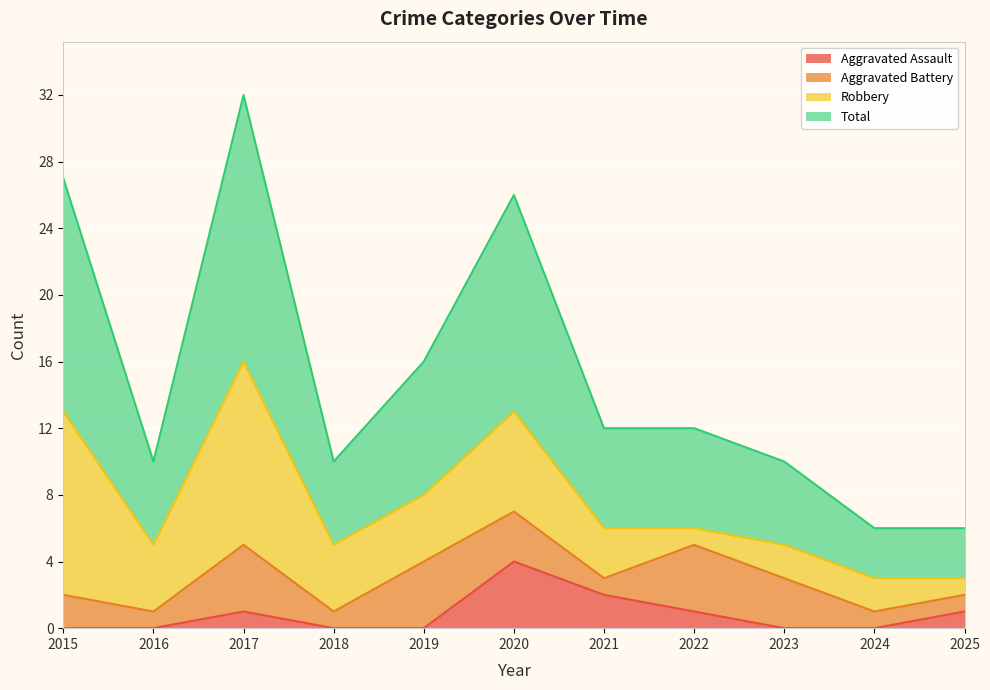

Which has a higher value, 2020 or 2019?

2020